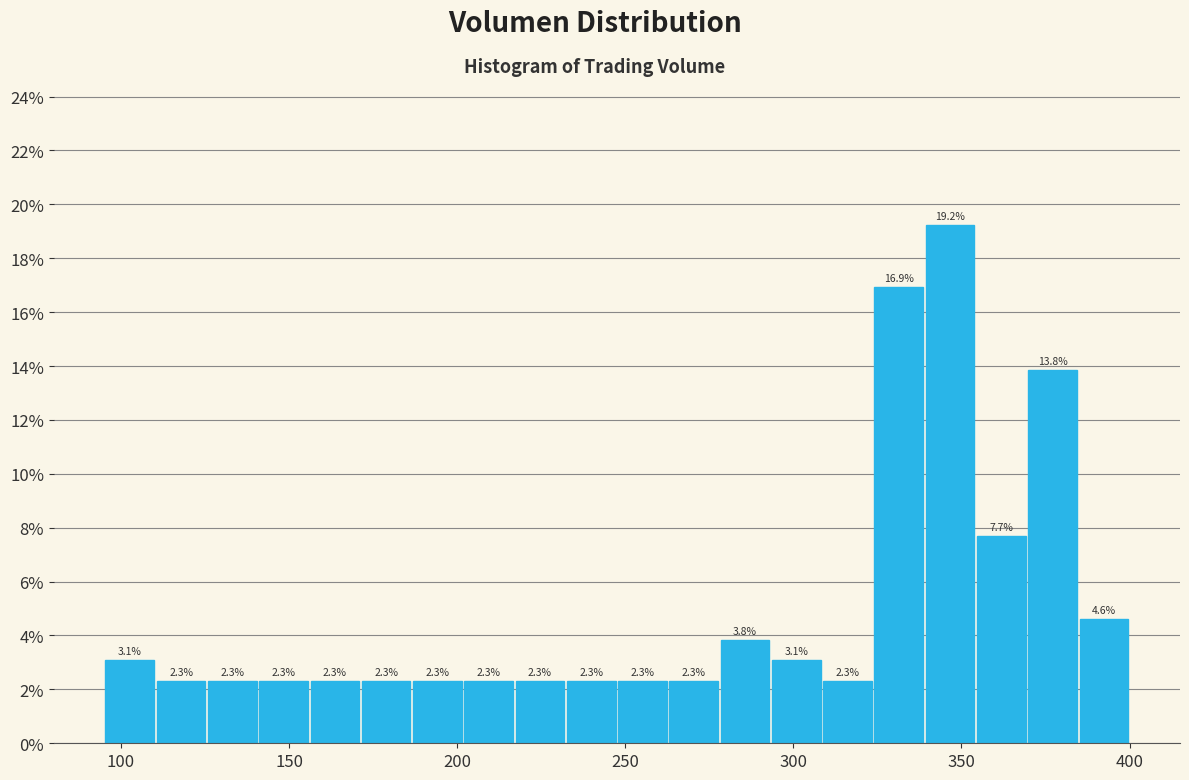

Read against the x-axis, roughly where is the centre of the tallest bar?

345